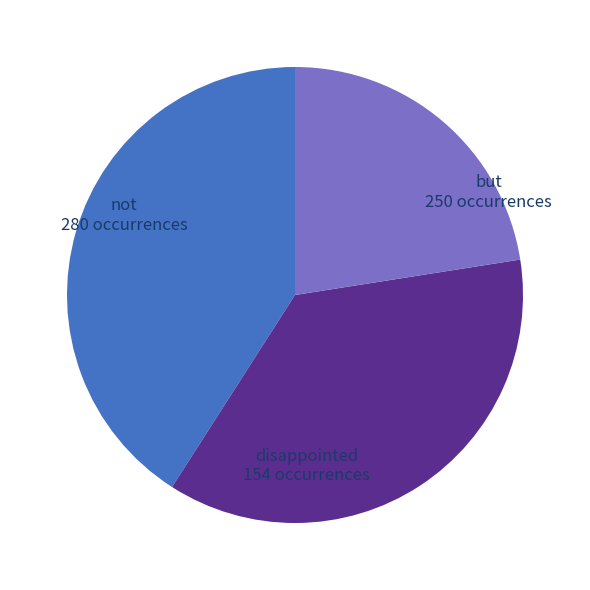

Which has a higher value, disappointed or but?

but